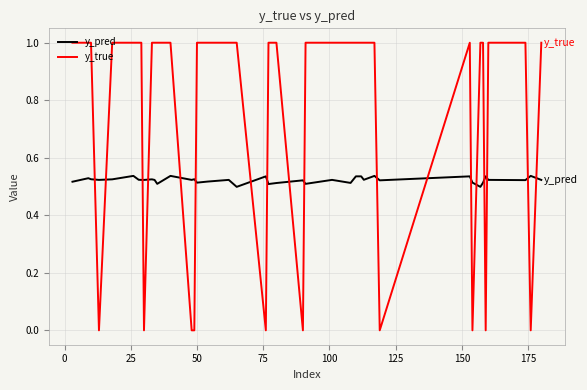

How many times do y_pred and y_true cross each other?

18